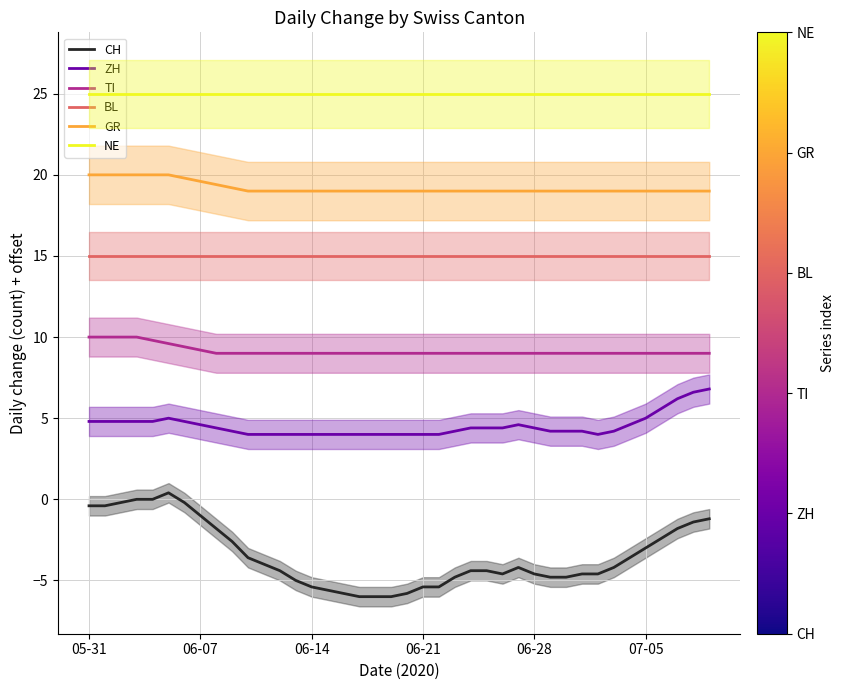

What is the lowest value of the ZH series?

4.0